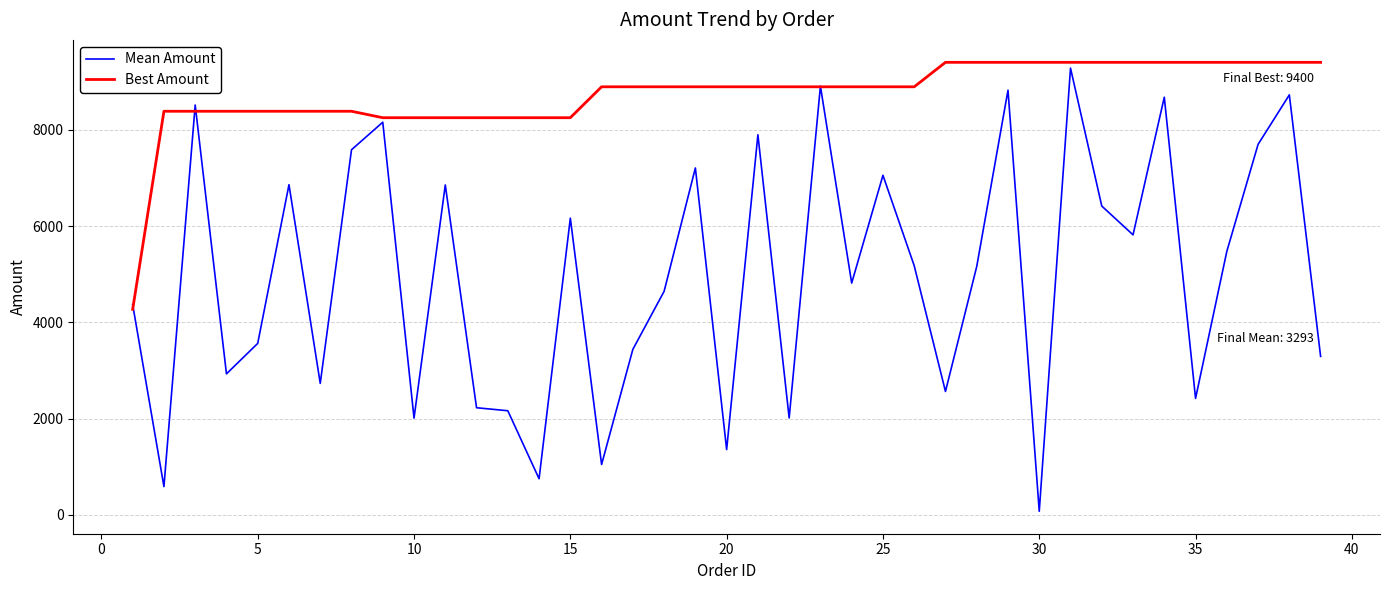

Rank the series by their average value, from highest to lowest.

Best Amount, Mean Amount